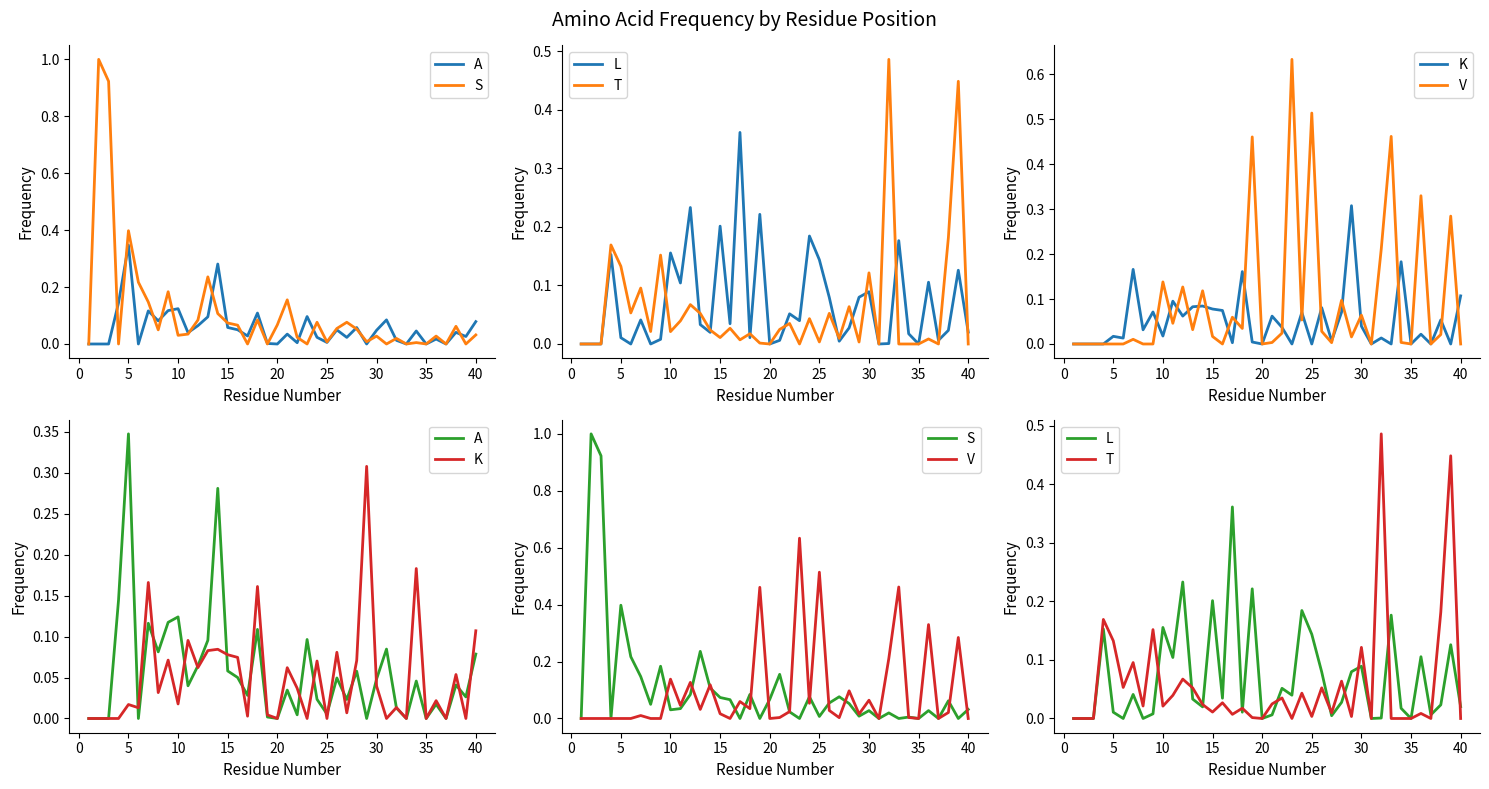

Which series ends up on top after the final intersection of V and A?

A